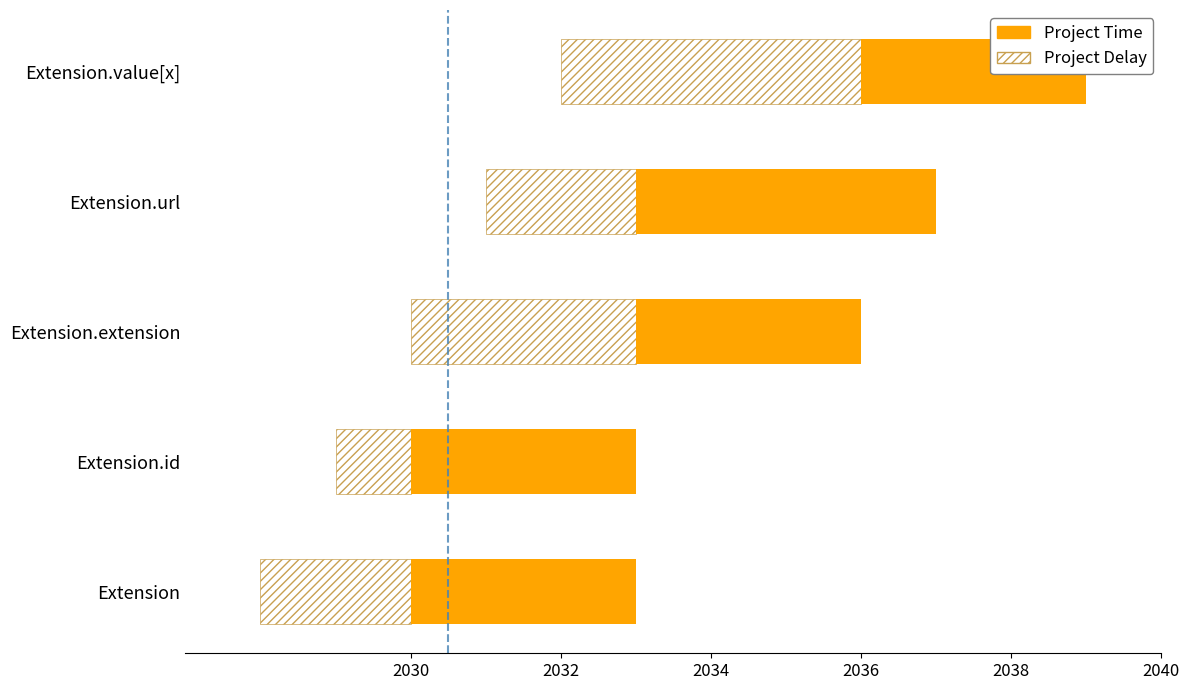

Which series has the largest range (max minus min)?

Project Delay